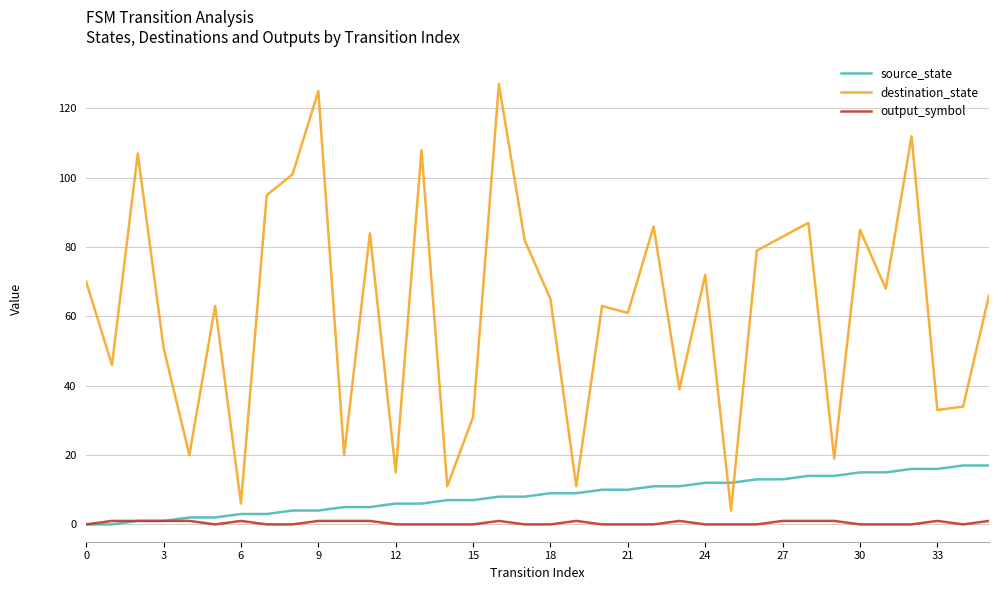

What are all the series names shown in the legend?

source_state, destination_state, output_symbol